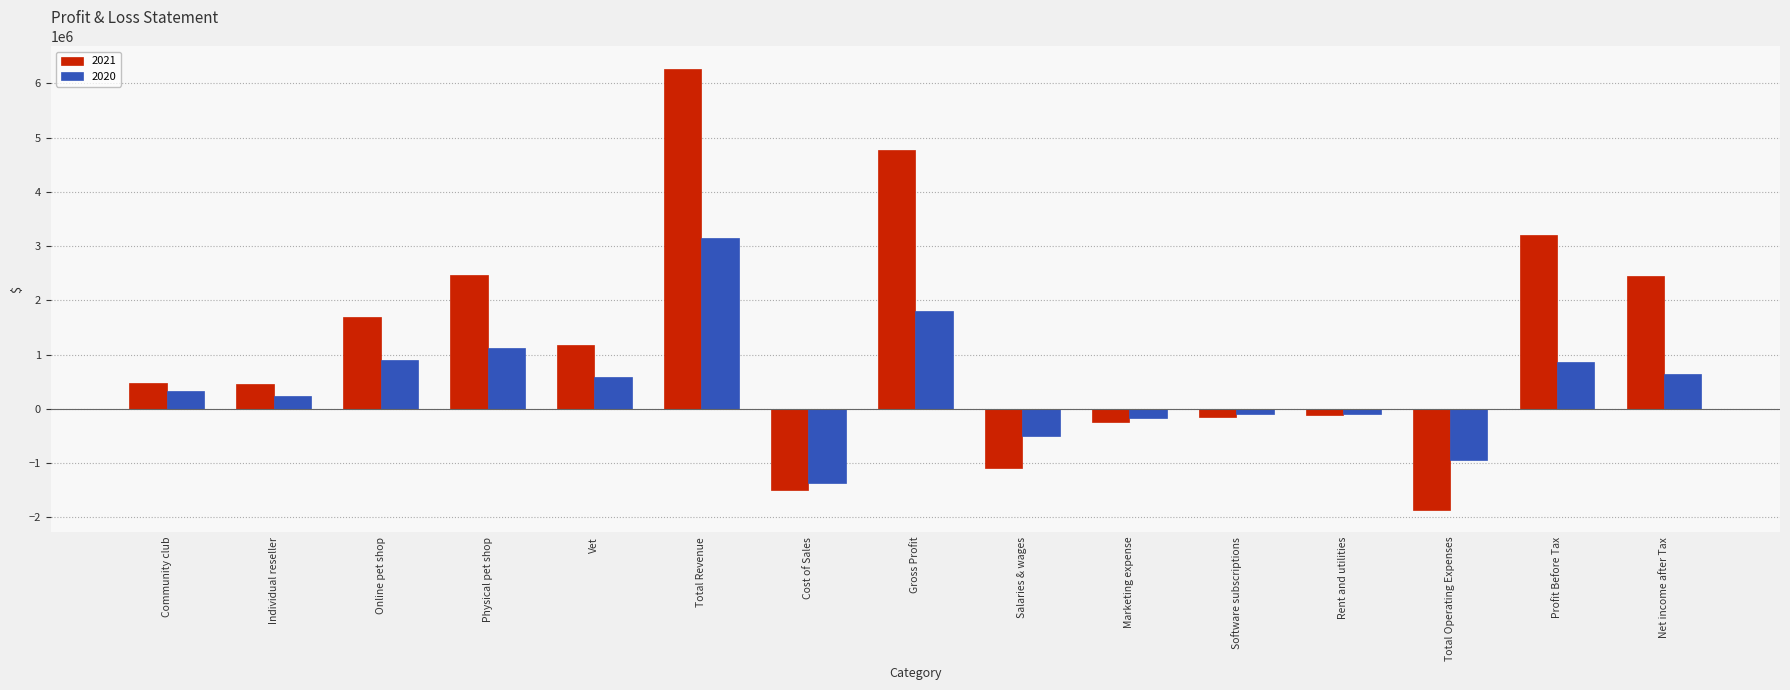

Between Community club and Marketing expense, which series saw the biggest shift?

2021